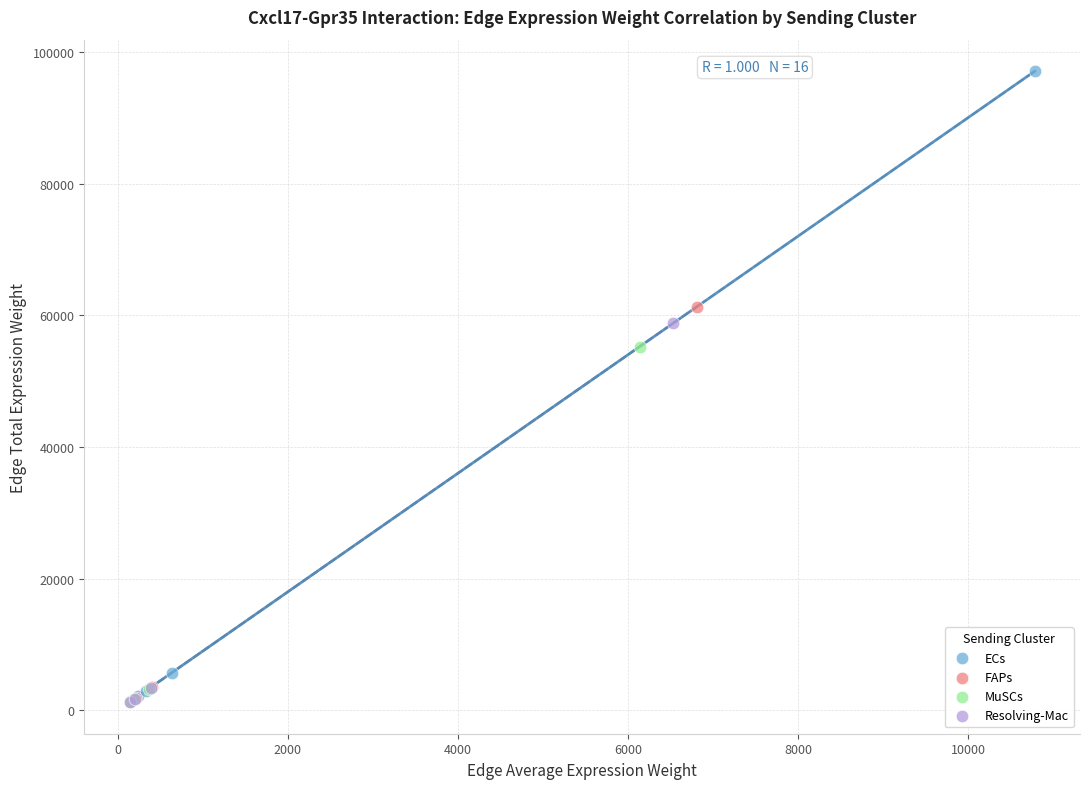

Which series has the widest spread of Y values?

ECs